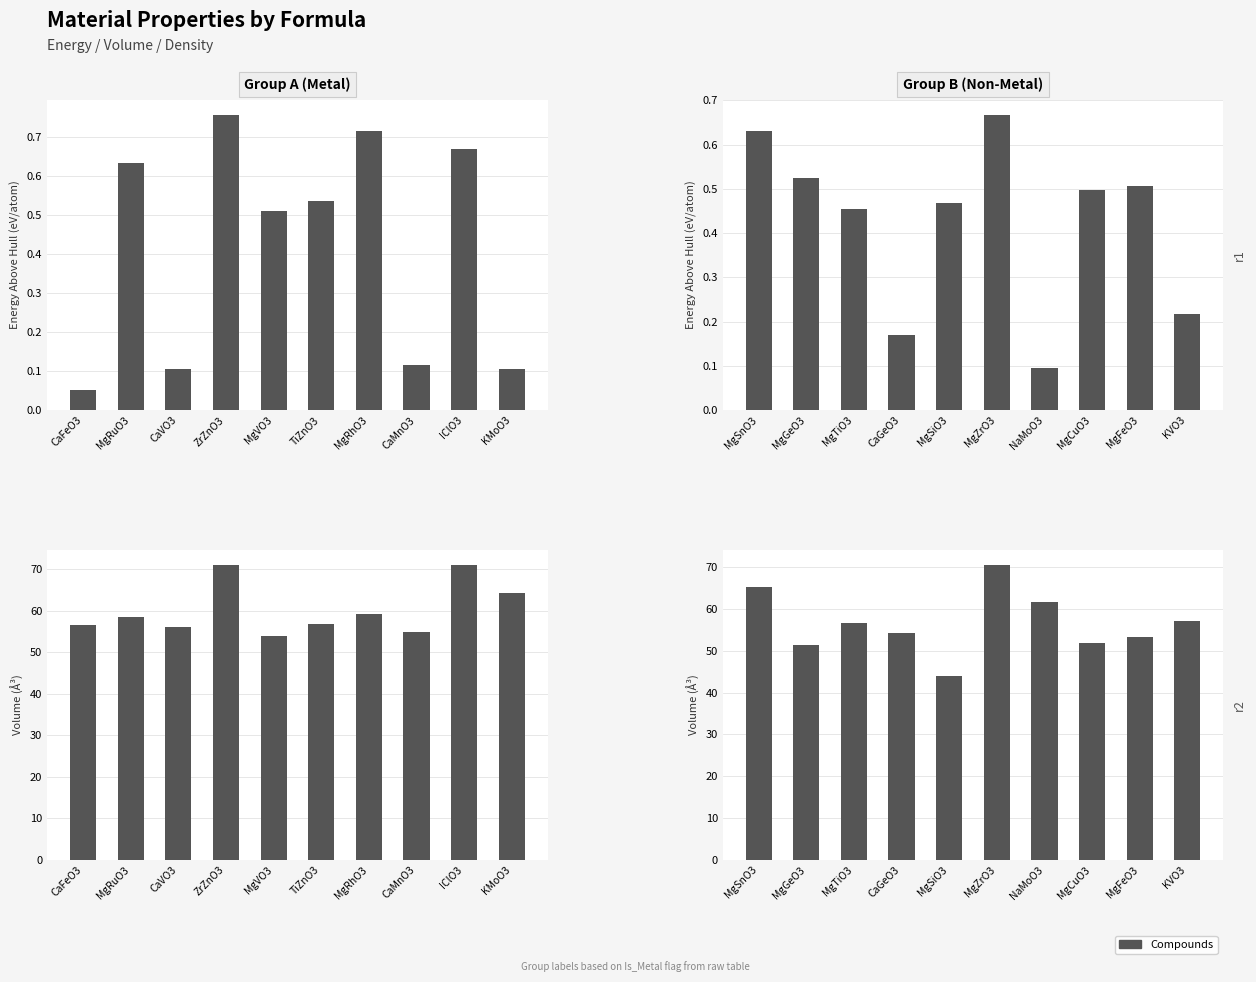

What is the value of the Group A (Metal) bar at the 10th from the left?

64.2